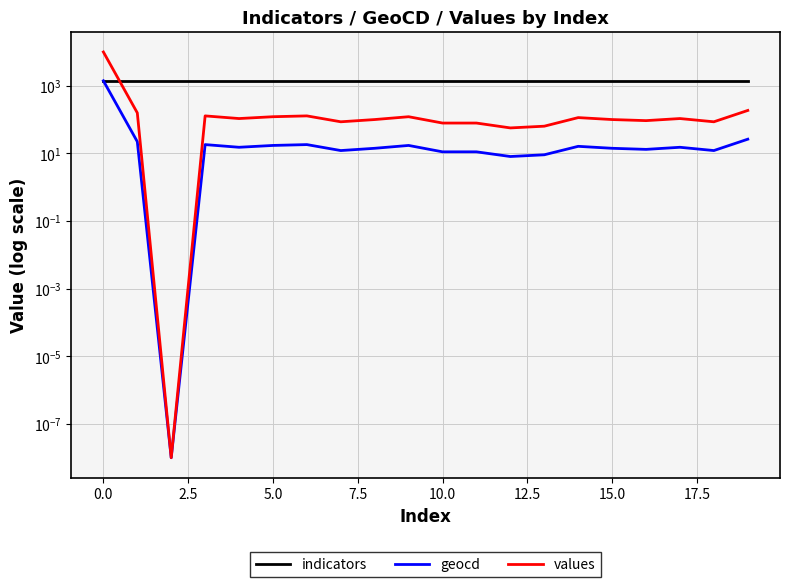

What is the label of the 2nd point from the right?

18